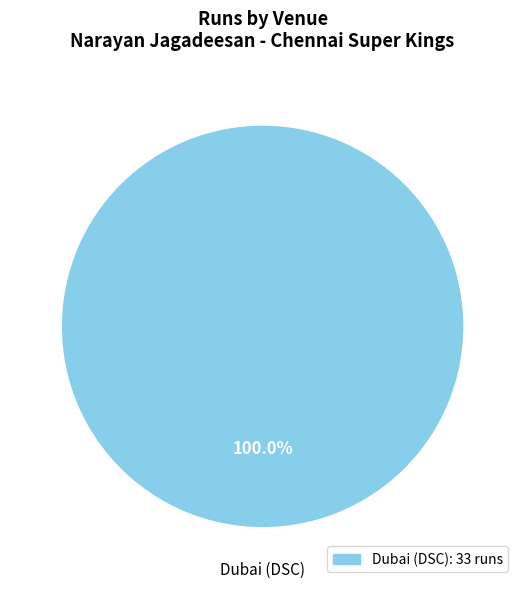

Is there a majority slice in this chart?

Yes